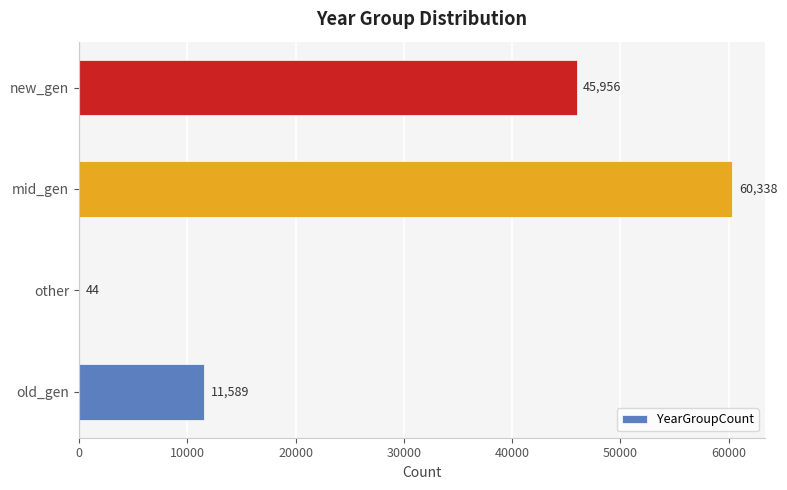

What is the sum of the values at new_gen and mid_gen?

106294